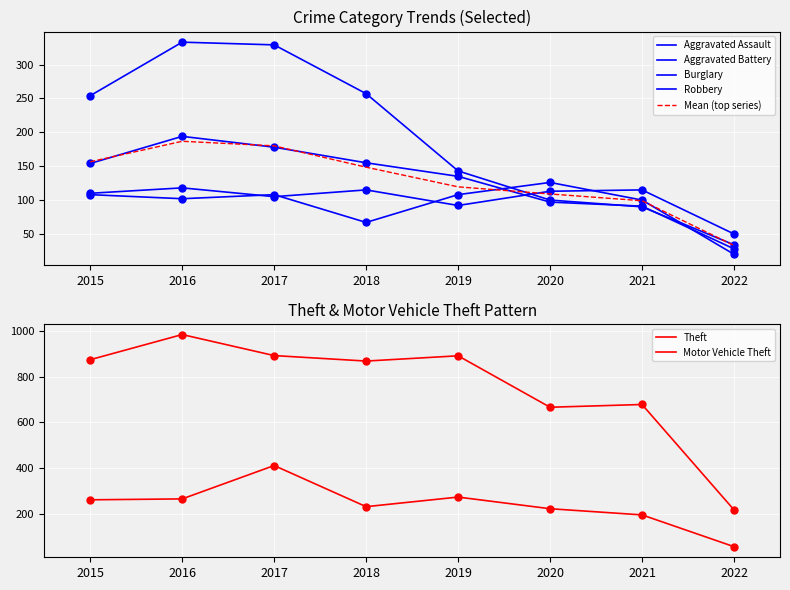

True or false: Motor Vehicle Theft and Aggravated Assault intersect in this chart.

False